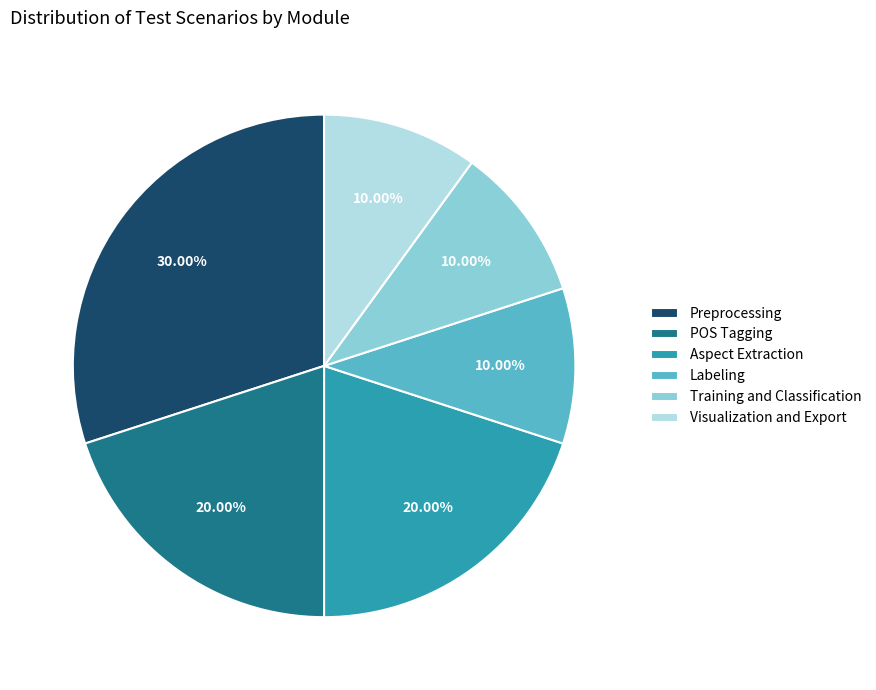

Does any single category account for the majority?

No